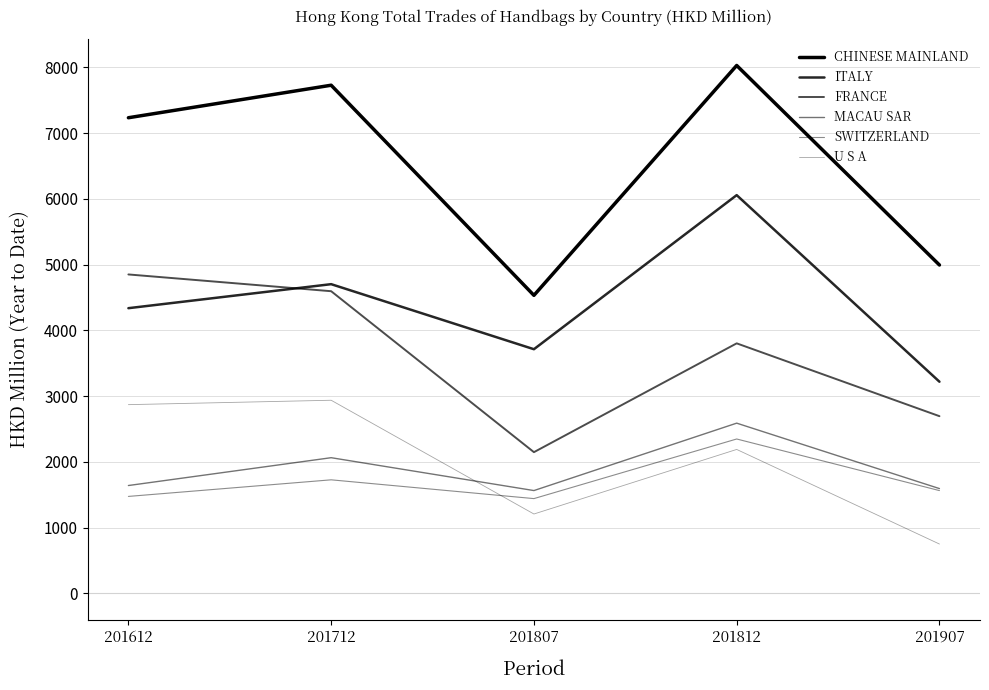

Count the number of categories in the chart.

5